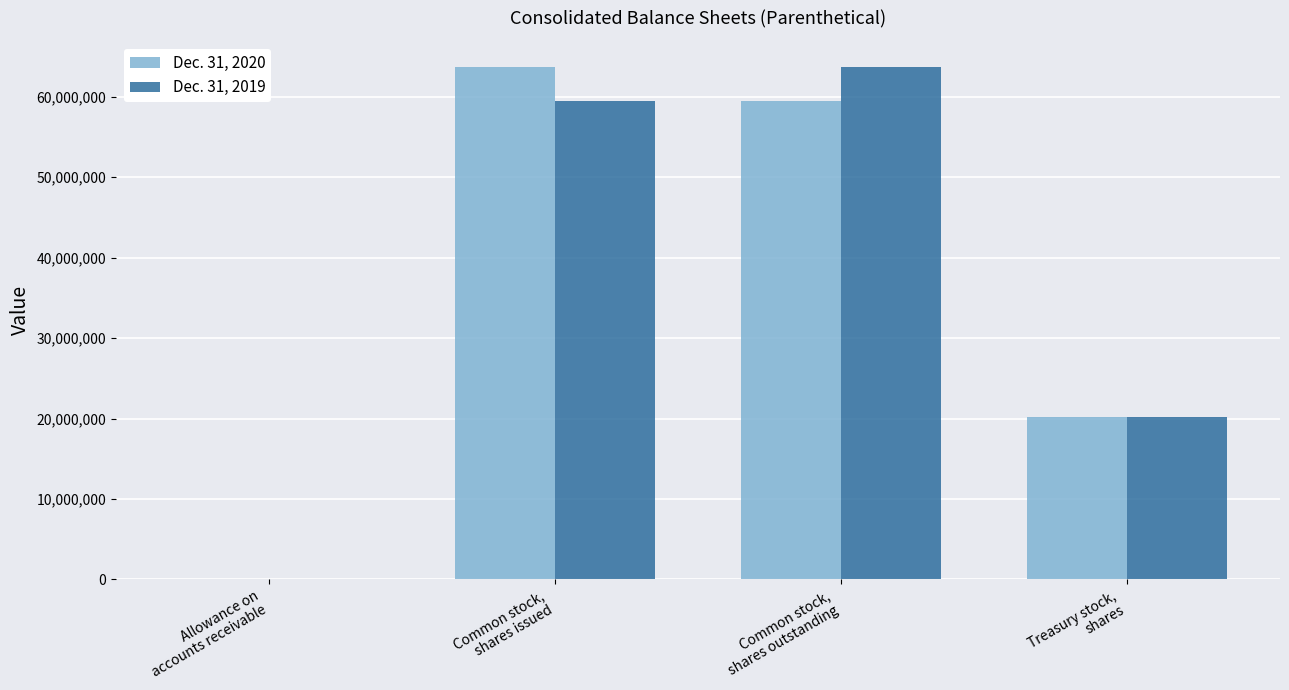

What is the average value of the Dec. 31, 2019 series?

35871527